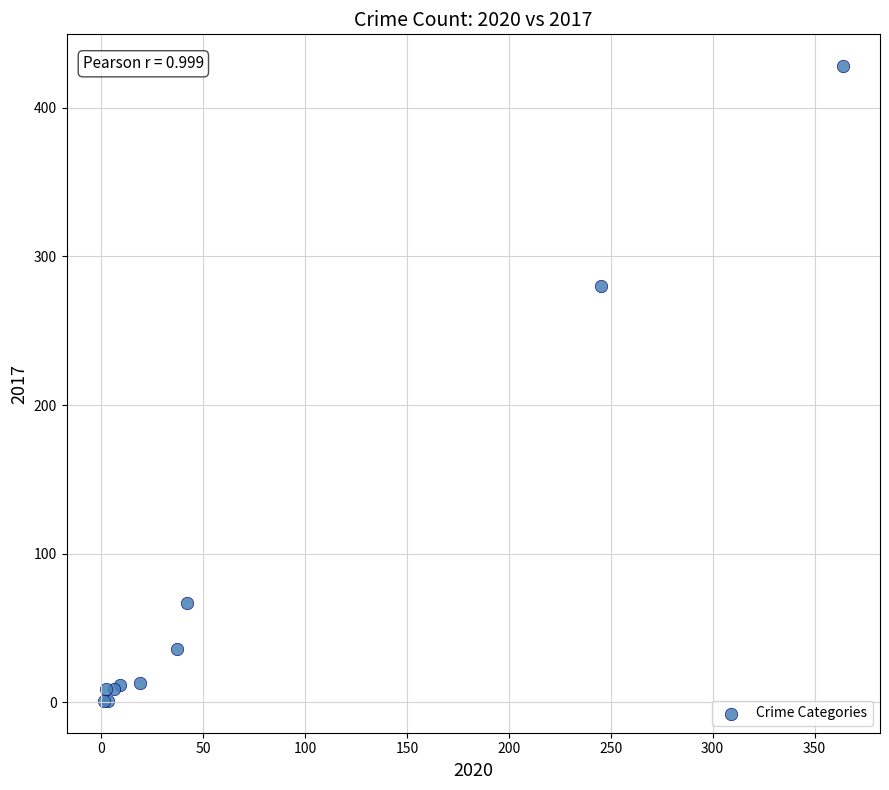

What Y value in the scatter plot is closest to 214?

280